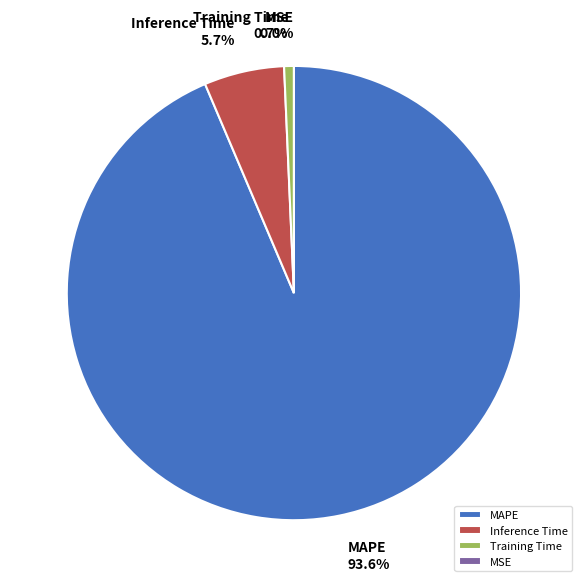

To the nearest percent, what is the combined percentage of Training Time and MAPE?

94%